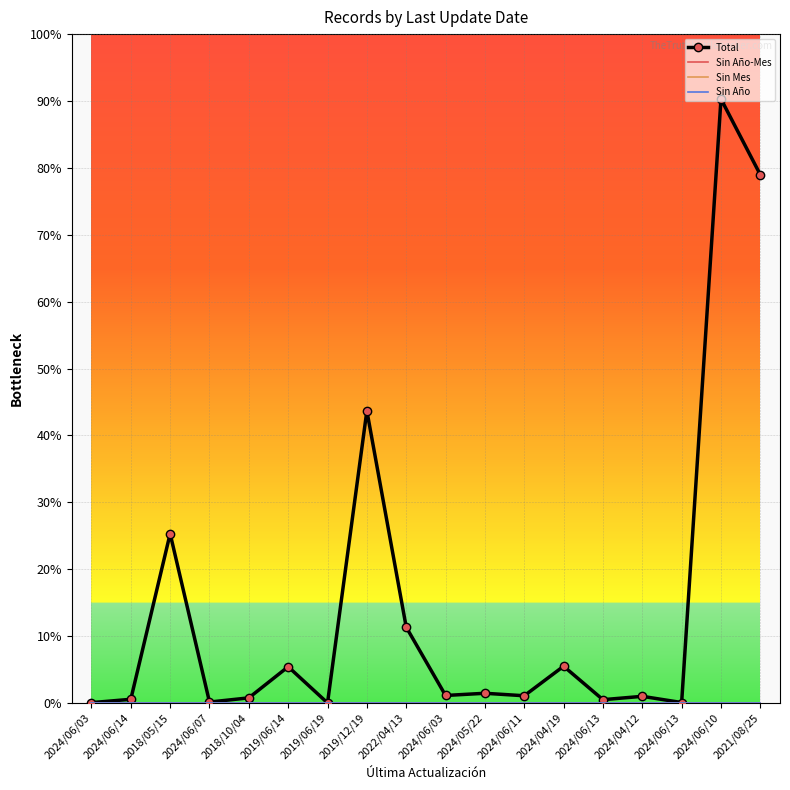

Is the value of Sin Año at 2019/12/19 greater than the value of Total at 2024/04/19?

No